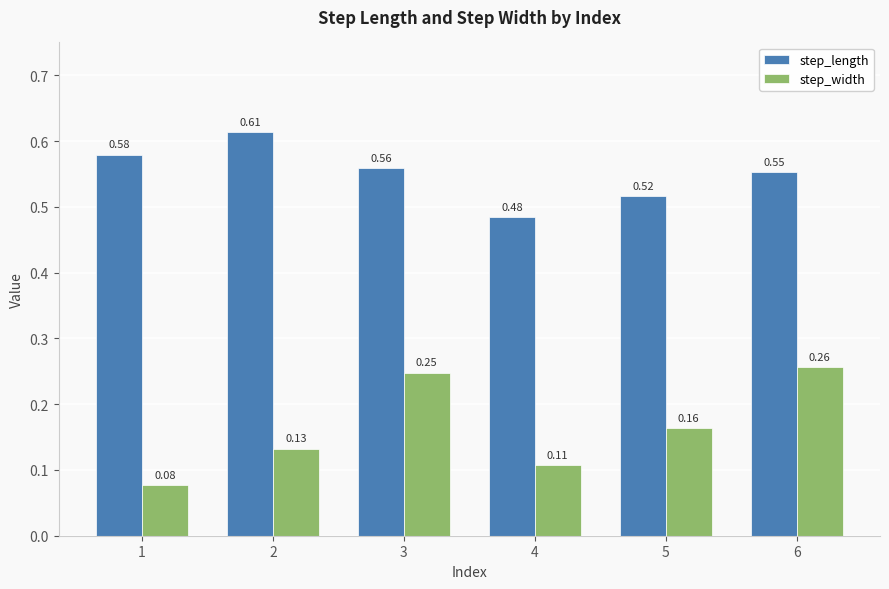

Which category has the highest value across all series?

2